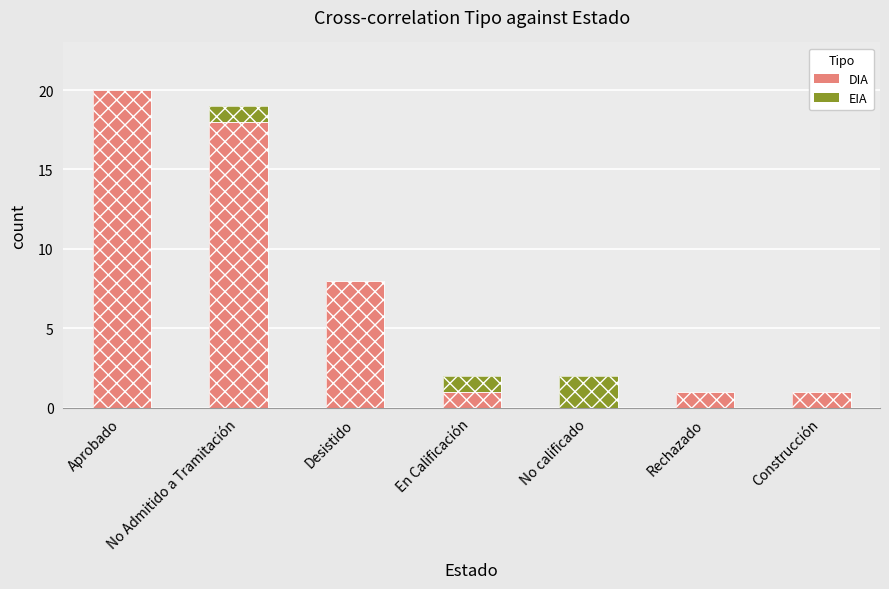

Reading left to right, list all the values displayed in this chart.

DIA: Aprobado=20	No Admitido a Tramitación=18	Desistido=8	En Calificación=1	No calificado=0	Rechazado=1	Construcción=1
EIA: Aprobado=0	No Admitido a Tramitación=1	Desistido=0	En Calificación=1	No calificado=2	Rechazado=0	Construcción=0